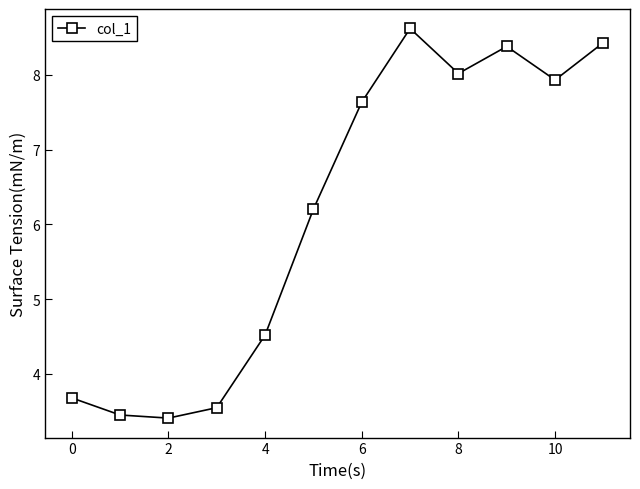

What is the greatest value displayed?

8.6